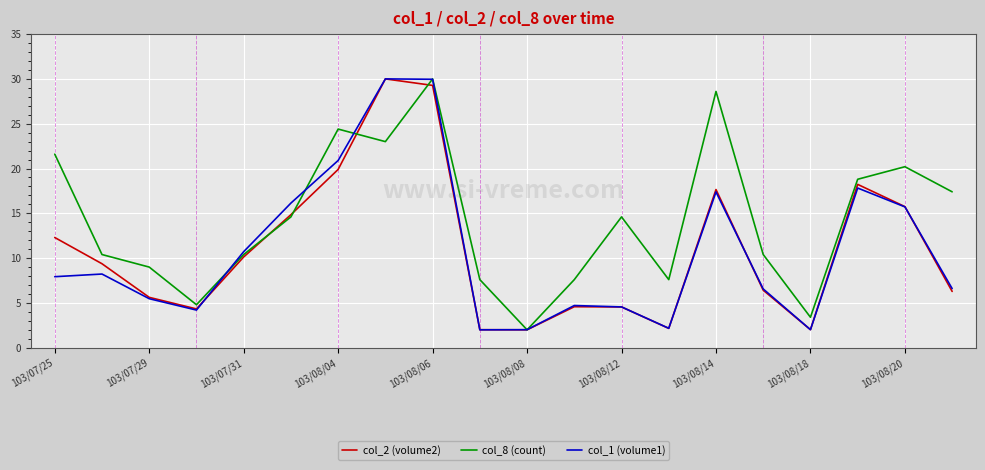

What is the smallest value displayed?

2.0